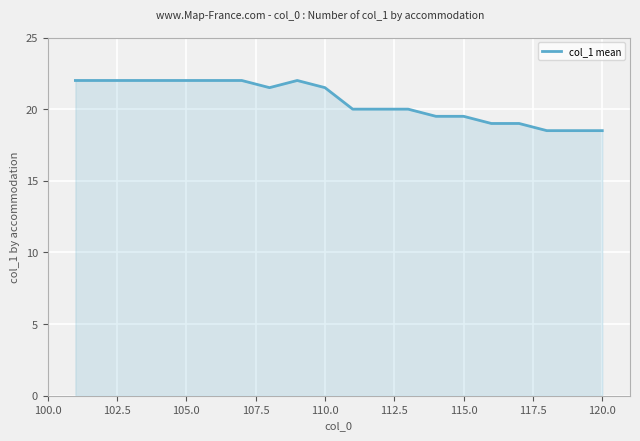

What is the smallest value displayed?

18.5